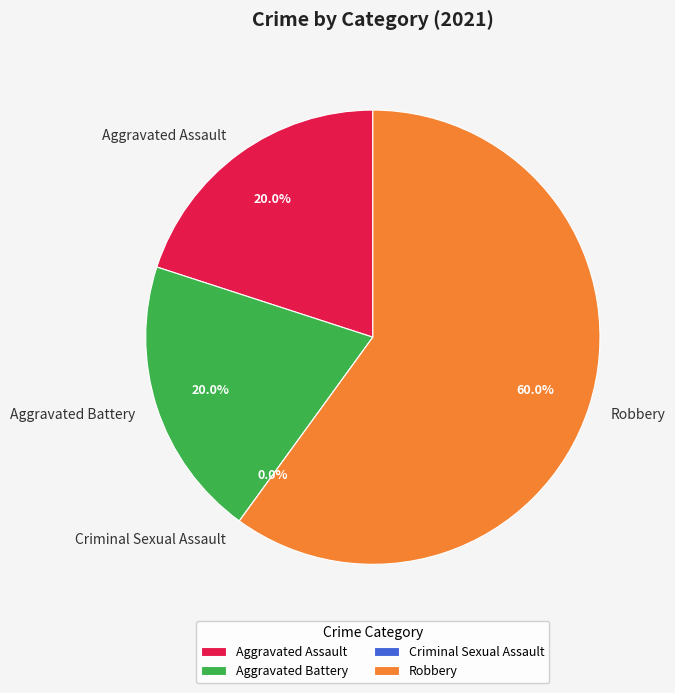

The Robbery slice represents 47% of the pie. True or false?

False